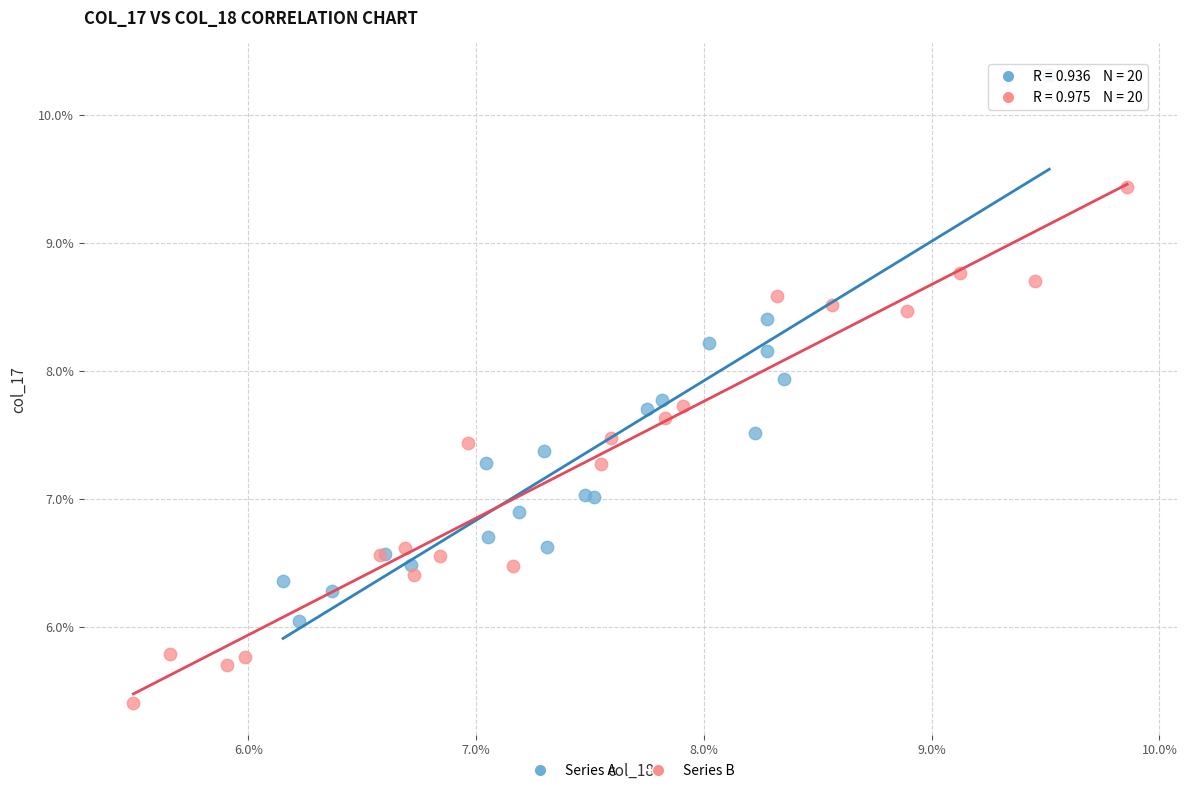

What are all the series names shown in the legend?

Series A, Series B